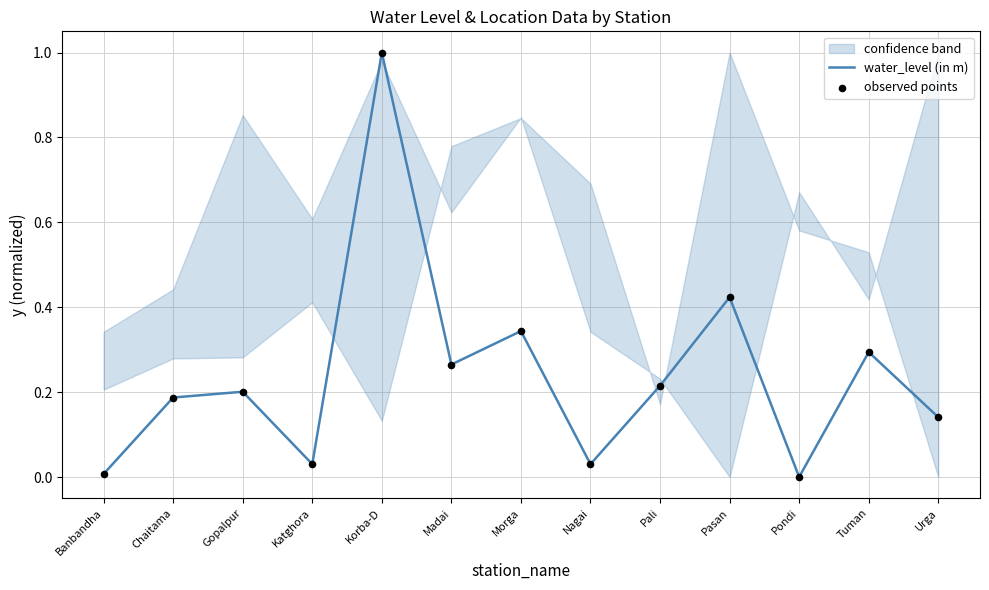

The water_level (in m) series shows 0.1 at Pasan. True or false?

False